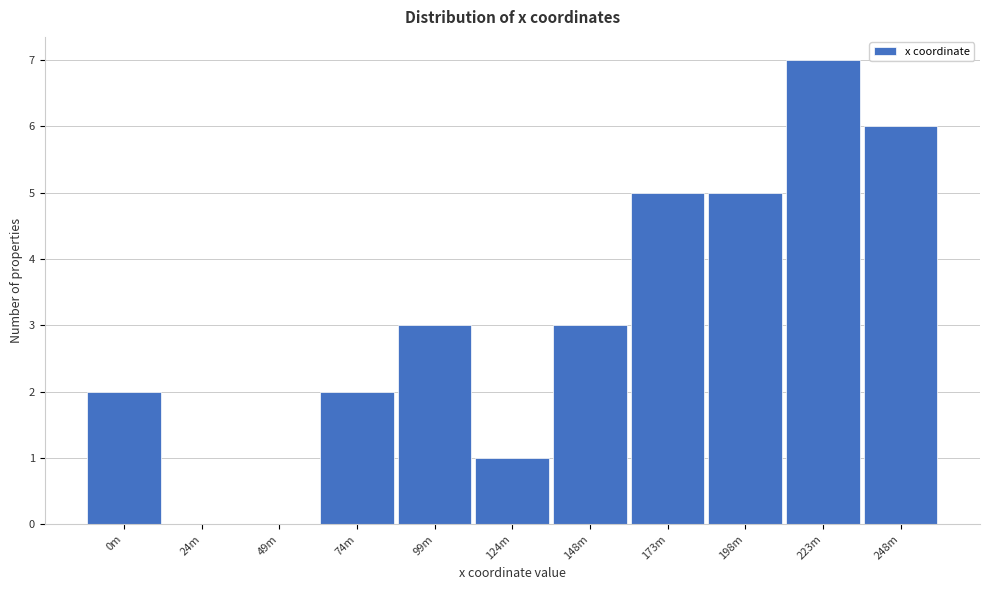

Reading right to left, what are all the values shown in this chart?

248m=6	223m=7	198m=5	173m=5	148m=3	124m=1	99m=3	74m=2	49m=0	24m=0	0m=2